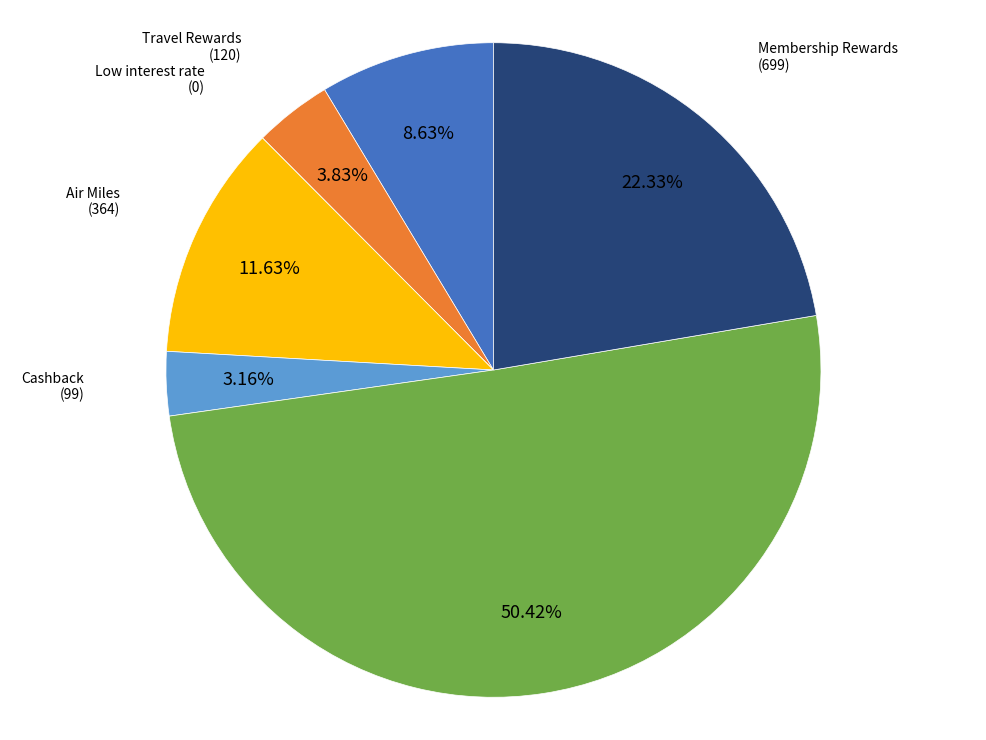

Is it true that Travel Rewards is 4% of the pie?

True